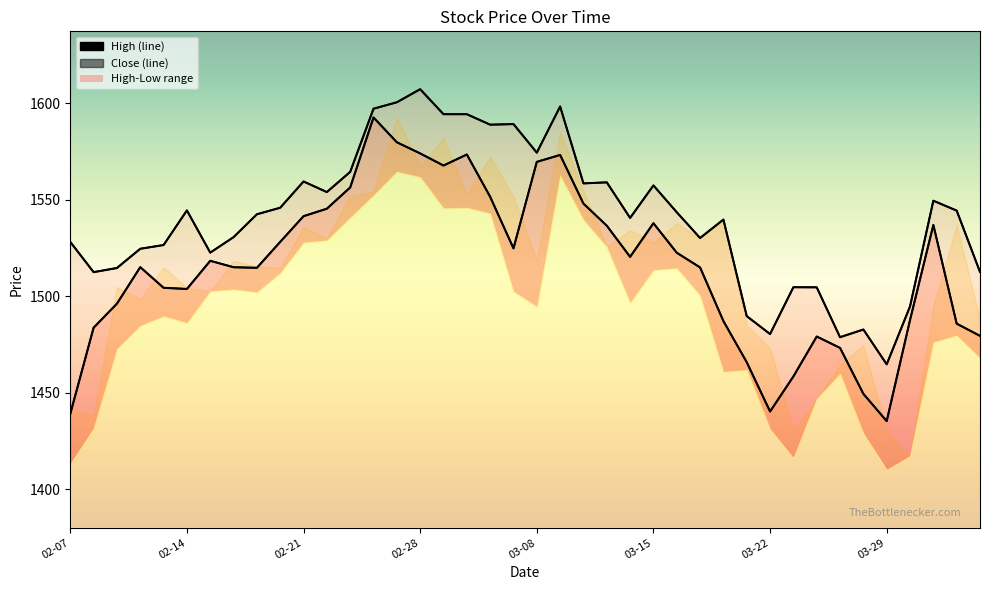

What is the sum of all High values?

61650.8